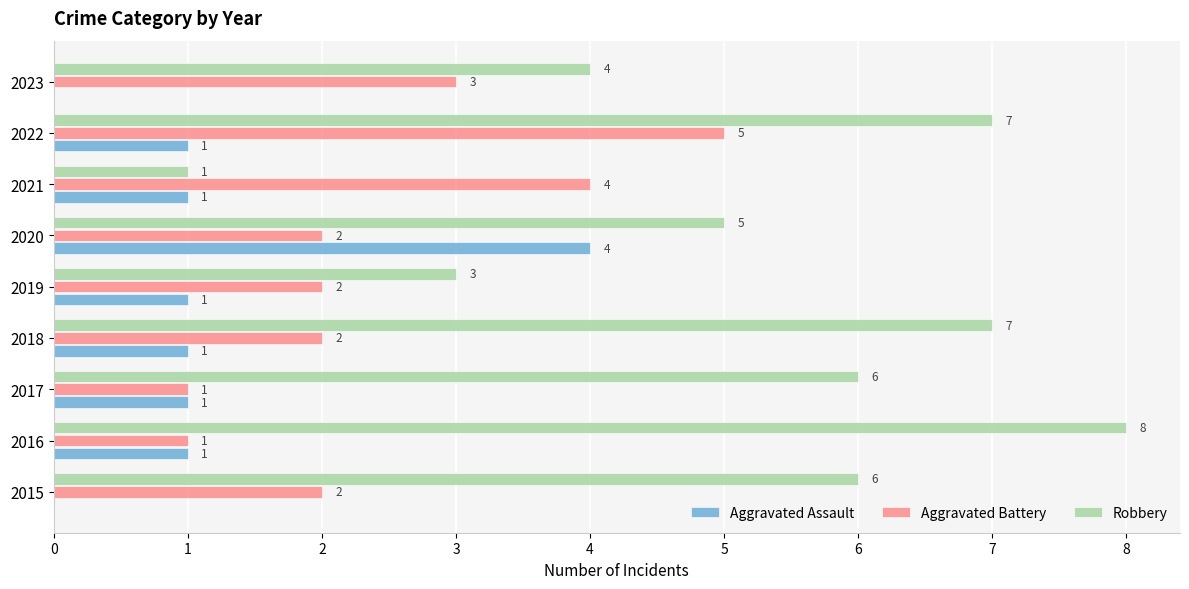

Is it true that Robbery equals 6 at 2015?

True